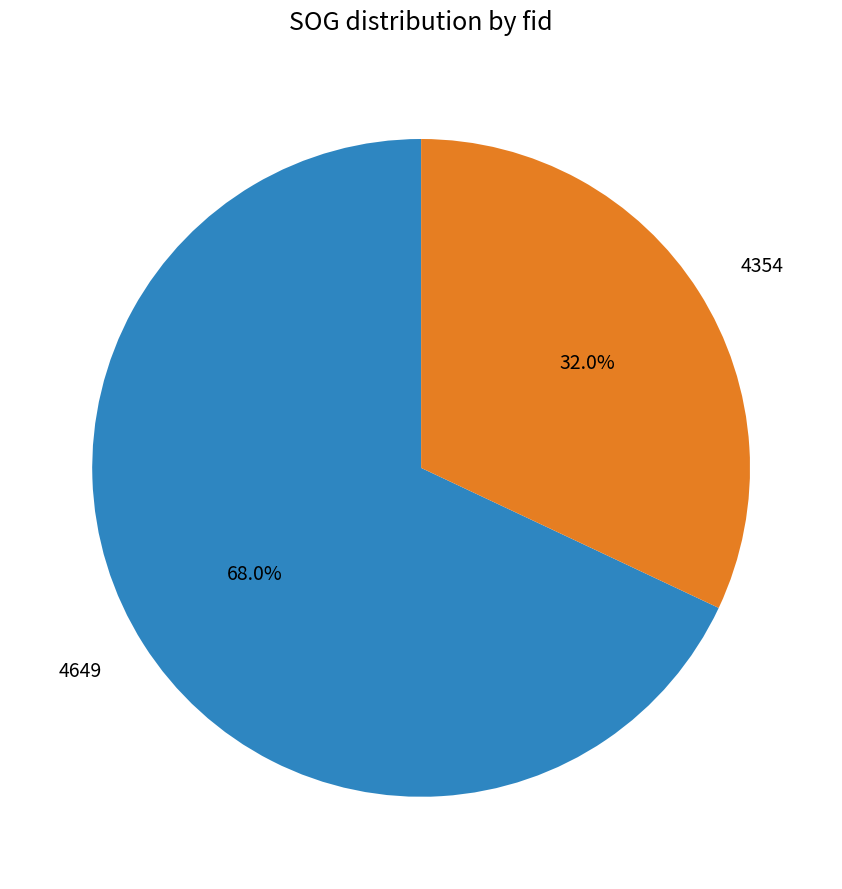

Count the number of slices in the pie.

2